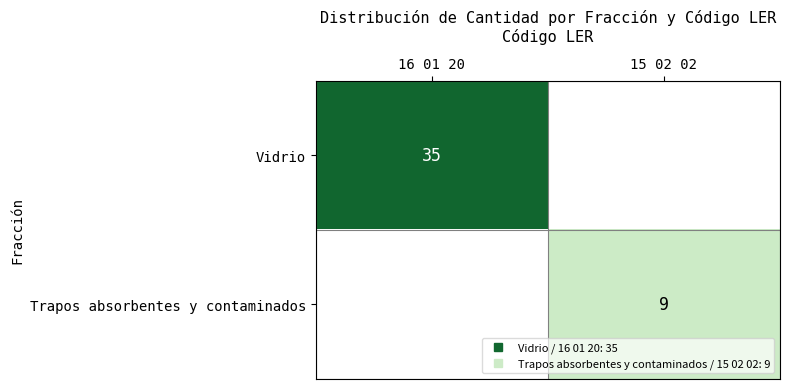

At 16 01 20, list the series in order from smallest to largest.

Trapos absorbentes y contaminados, Vidrio